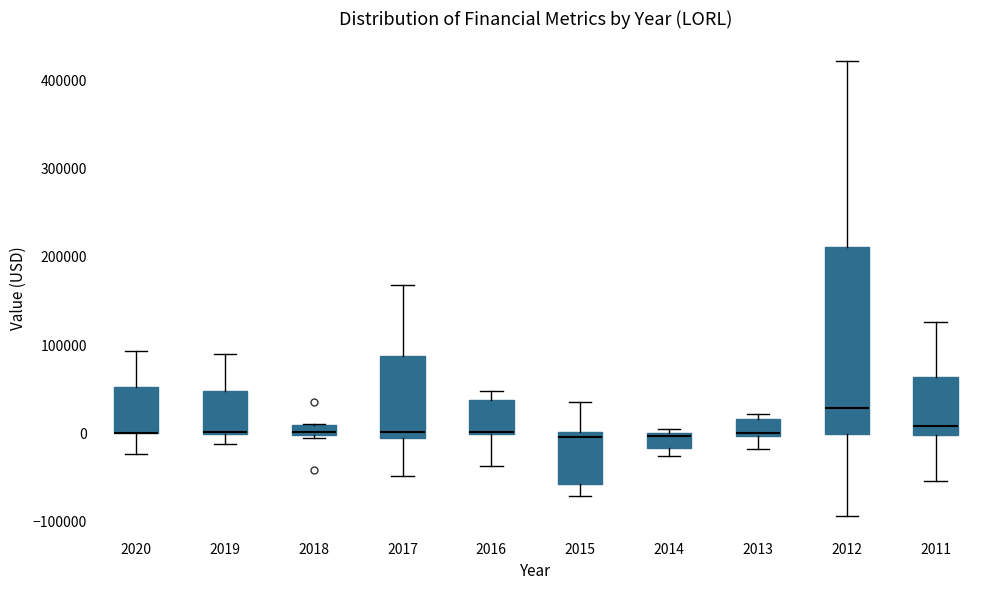

Comparing the boxes themselves (not the whiskers), which one is the tallest?

2012